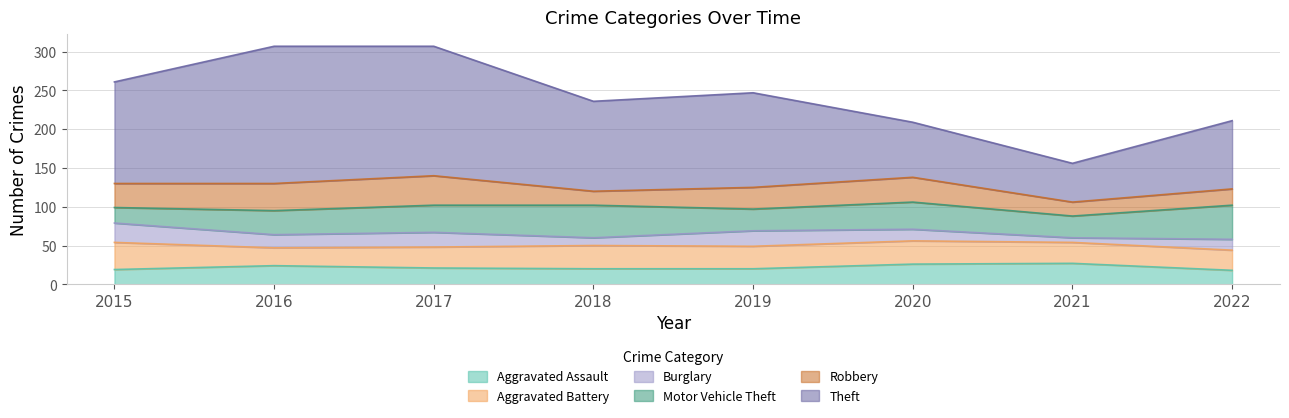

What is the difference between the second highest and second lowest values in the Theft series?

96